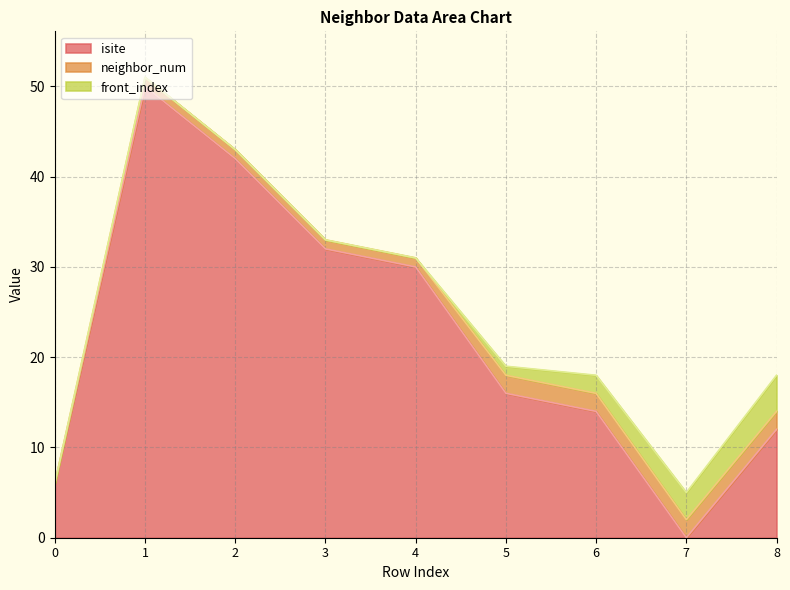

True or false: front_index has a value of -2 at 3.

False